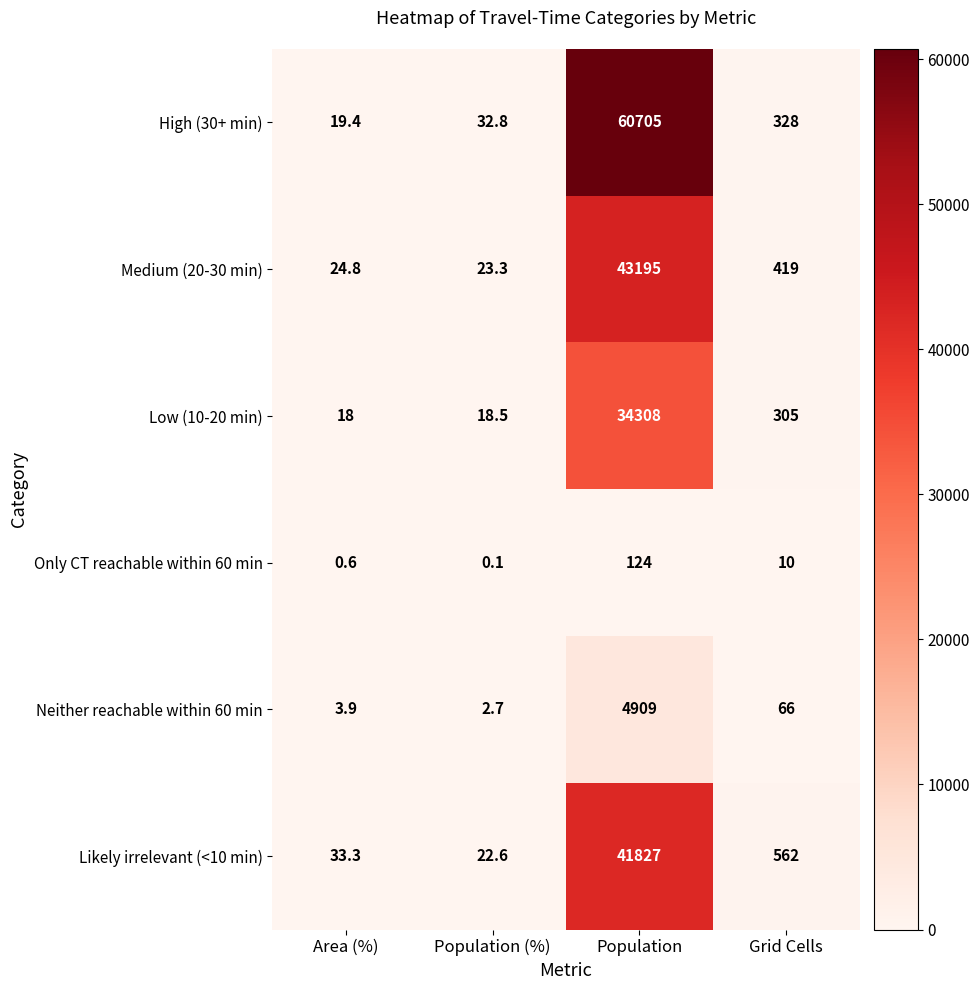

What is the total value across all series at Population?

185068.0